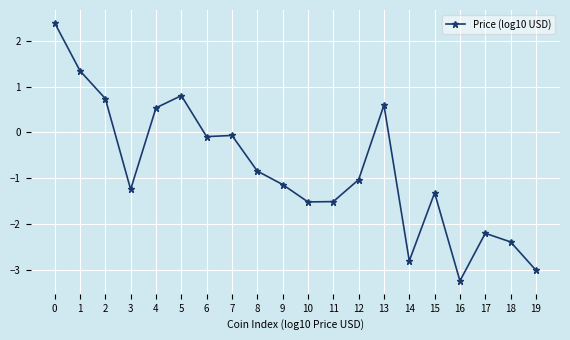

Reading left to right, extract all data points from this chart.

2.4	1.3	0.7	-1.2	0.5	0.8	-0.1	-0.1	-0.8	-1.1	-1.5	-1.5	-1.0	0.6	-2.8	-1.3	-3.2	-2.2	-2.4	-3.0